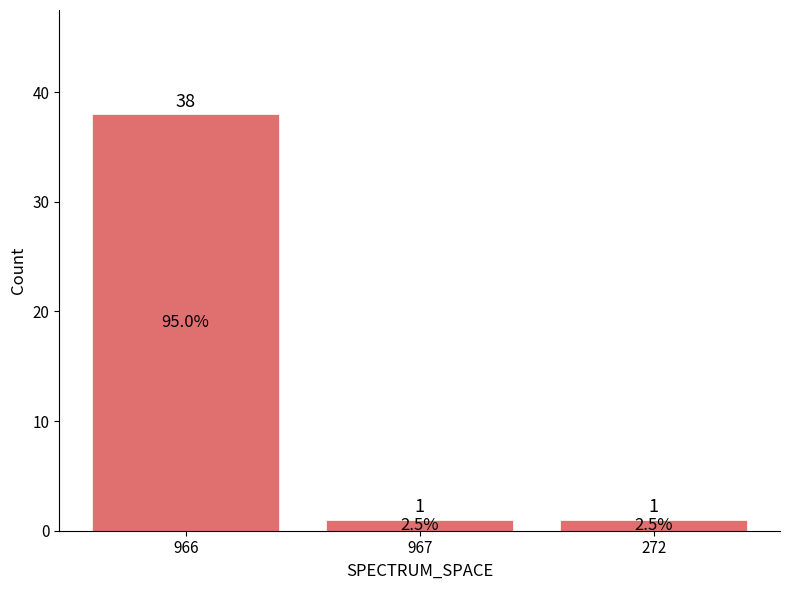

Are the bars grouped side by side (vs. stacked)?

No